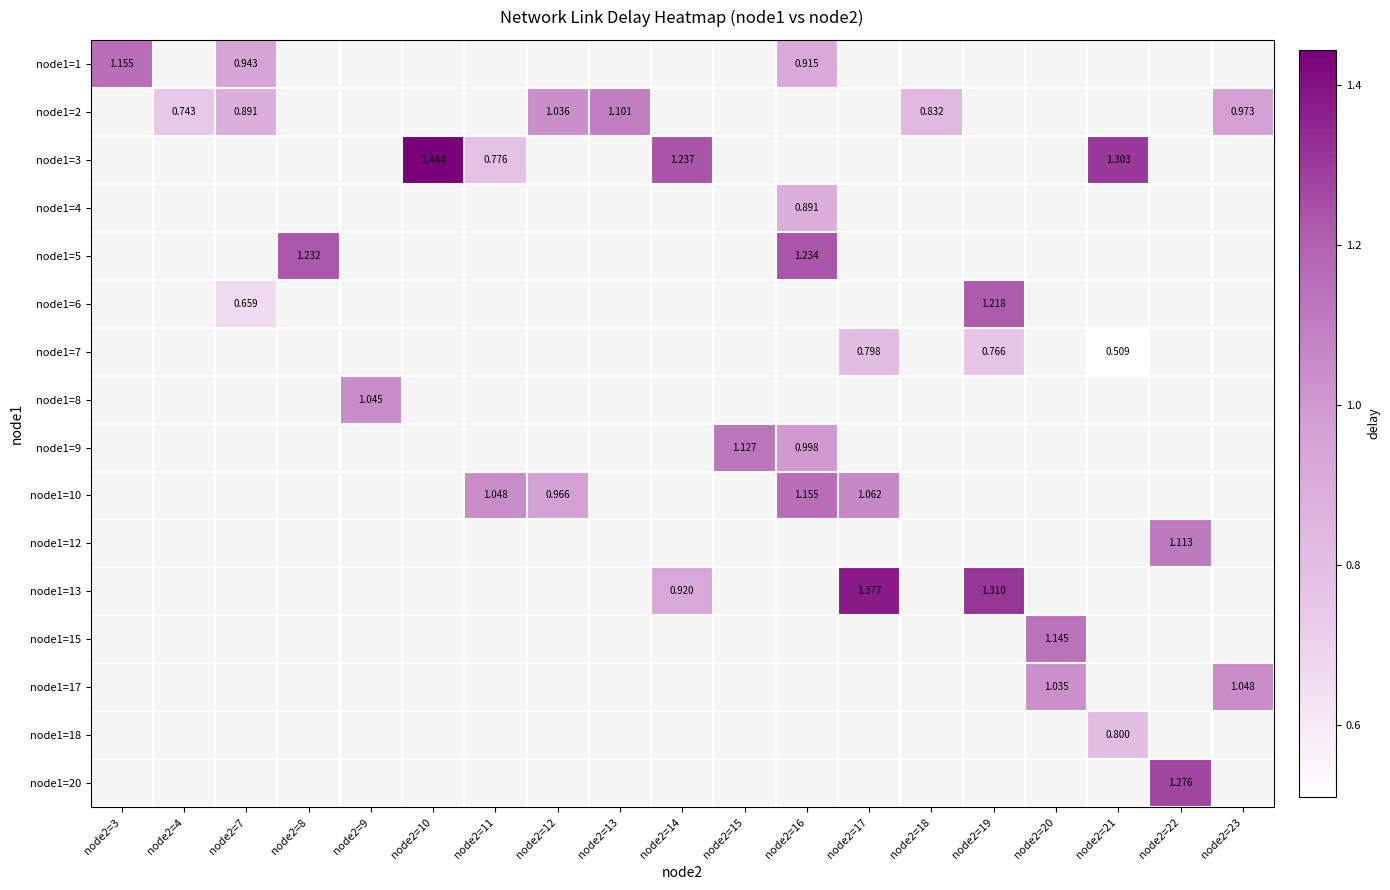

At how many categories does at least one series exceed 0?

19